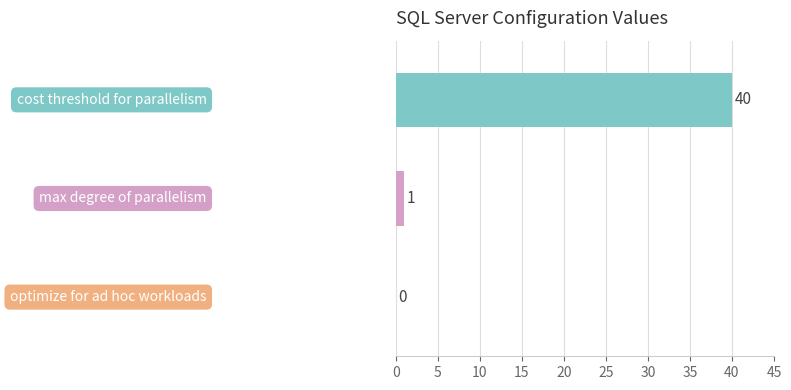

What is the sum of all values?

41